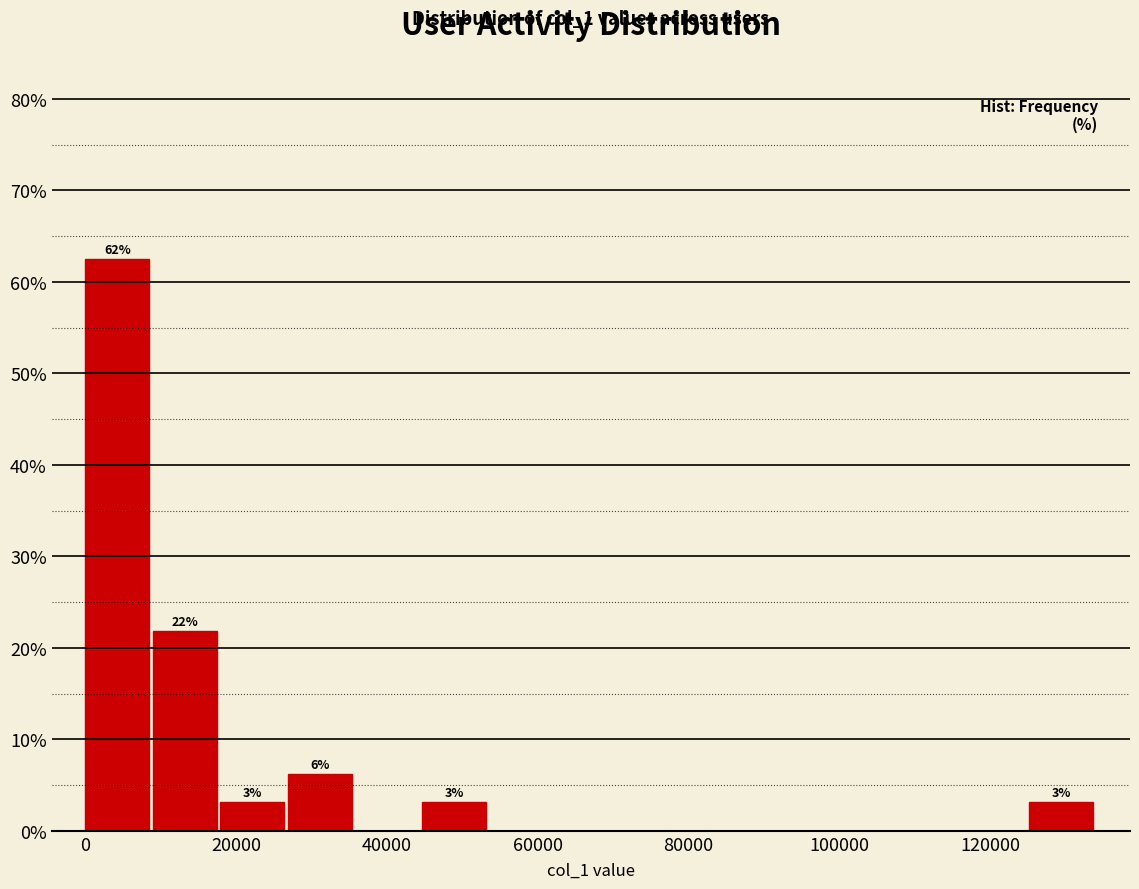

Over which range of the x-axis is the bar tallest?

0 to 8000